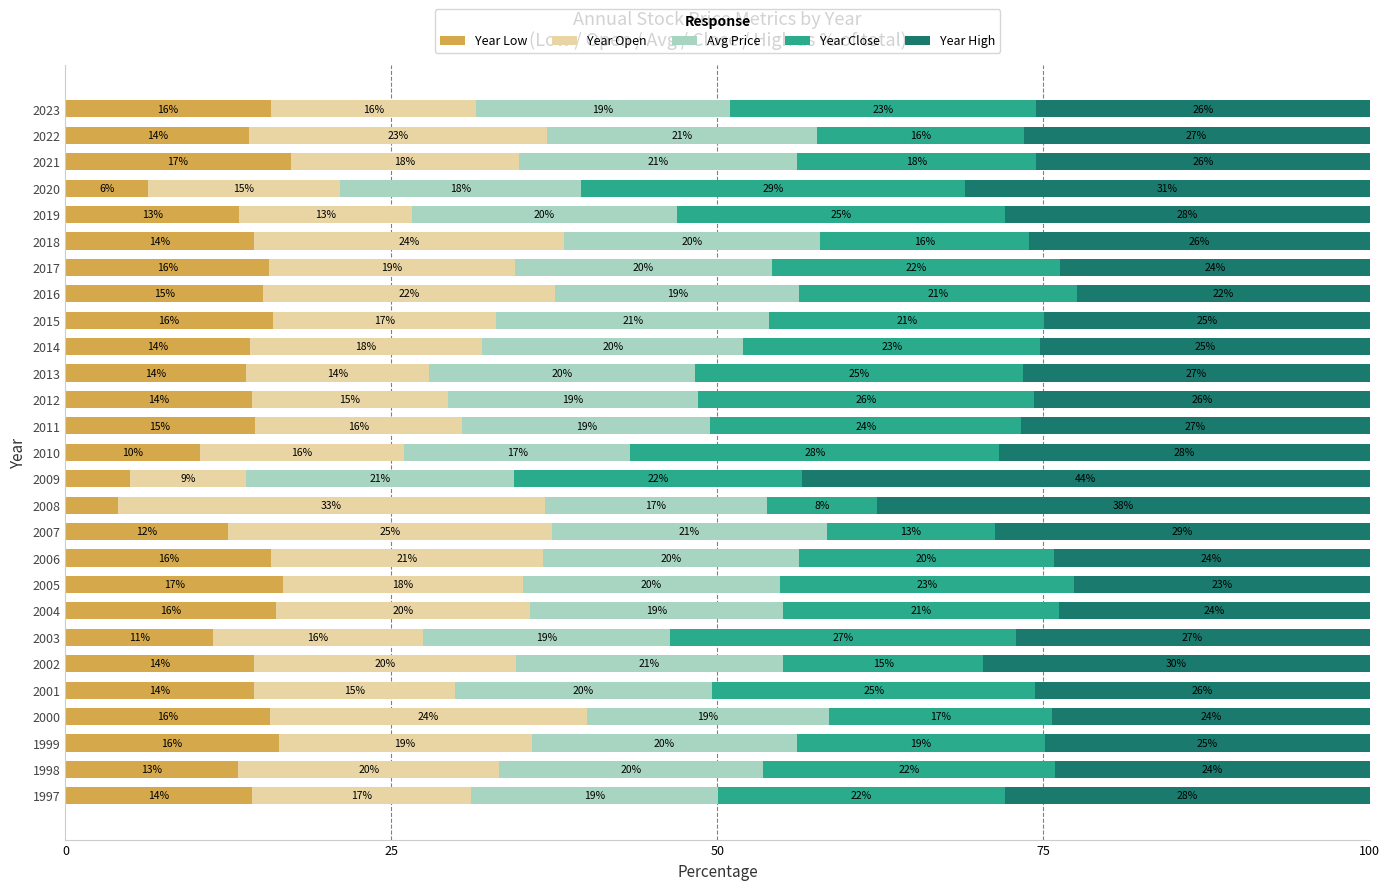

True or false: Year Low has a value of 7.5 at 1999.

False